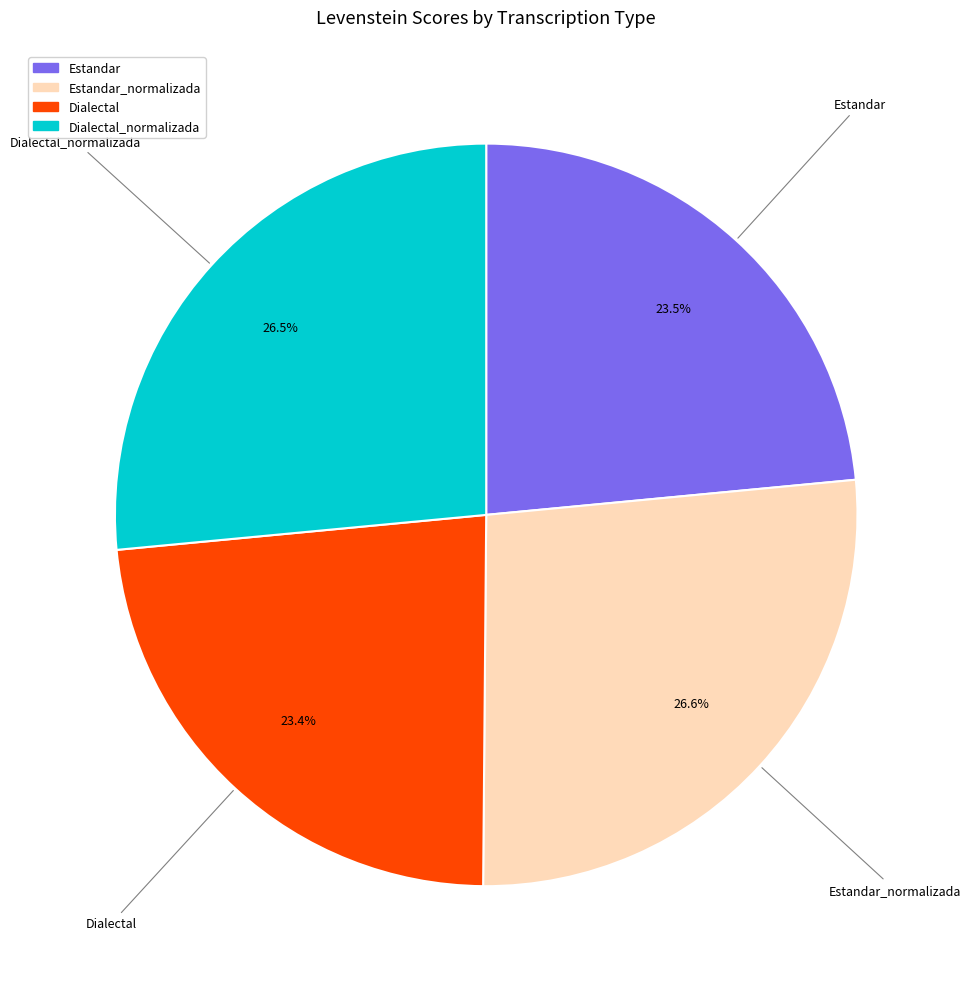

Which has a higher value, Dialectal_normalizada or Dialectal?

Dialectal_normalizada